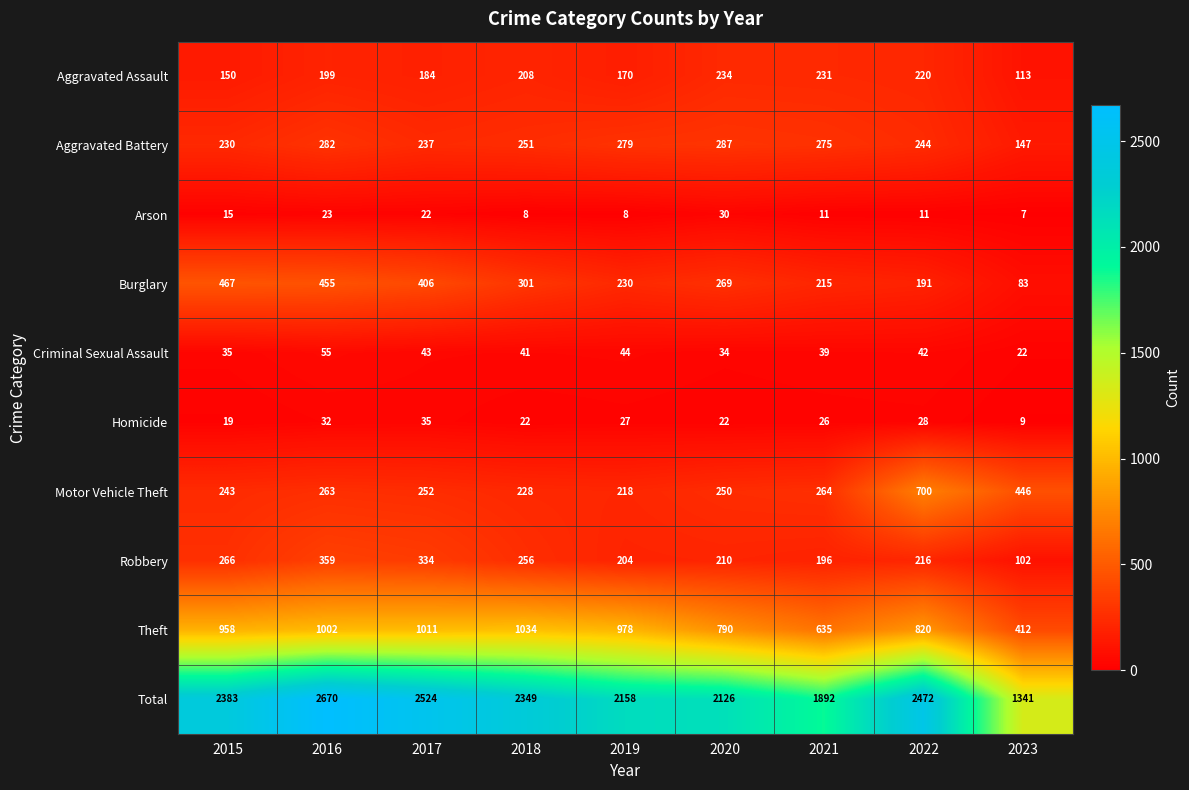

The value of Robbery at 2022 is 216. True or false?

True